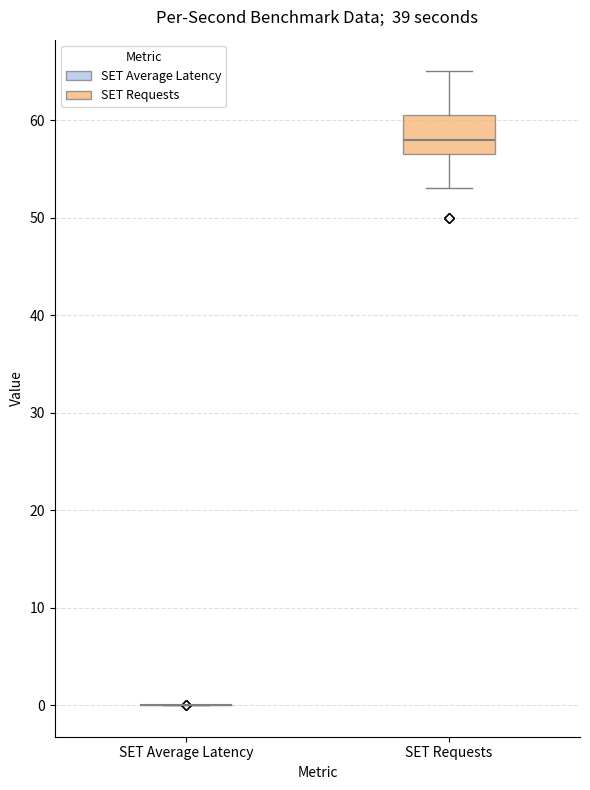

Comparing the boxes themselves (not the whiskers), which one is the tallest?

SET Requests